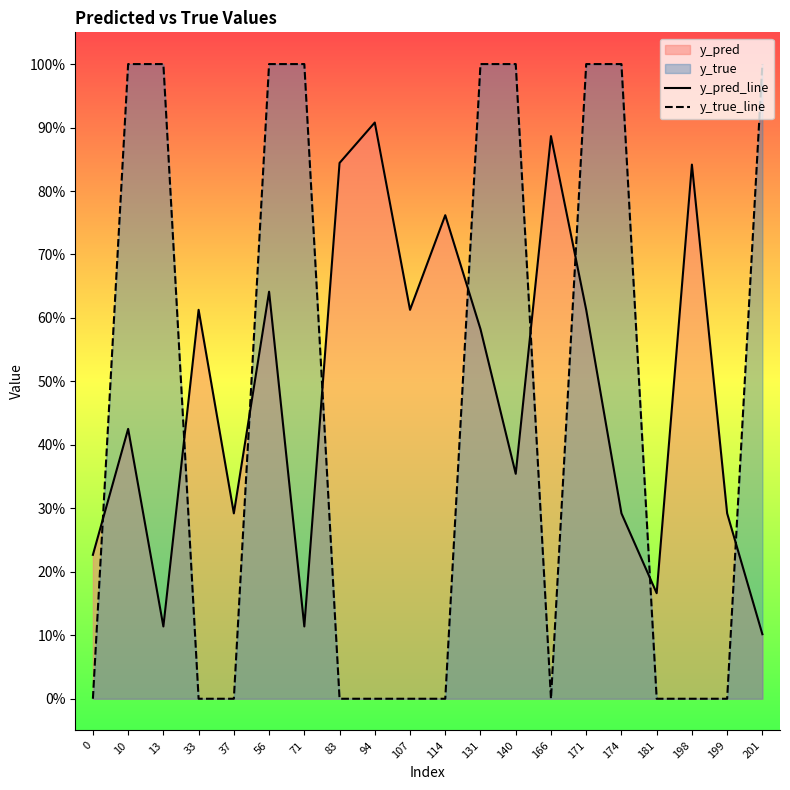

Which series ends up on top after the final intersection of y_pred_line and y_true_line?

y_true_line